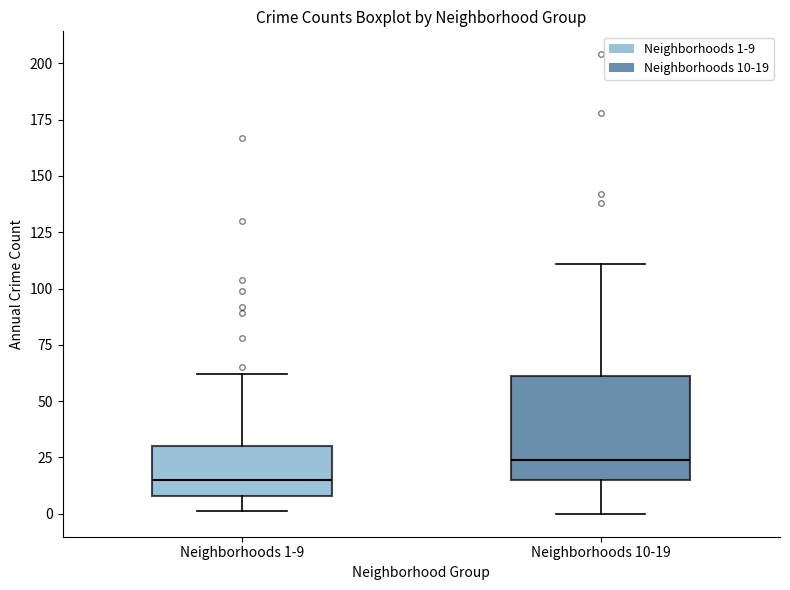

Reading left to right, read every box against the y-axis: the position of its median line, the range the box covers, and the ends of its whiskers. The values are not printed on the chart, so give them approximately, as read against the axis.

Neighborhoods 1-9: median 15, box 10 to 30, whiskers 0 to 60
Neighborhoods 10-19: median 25, box 15 to 60, whiskers 0 to 110